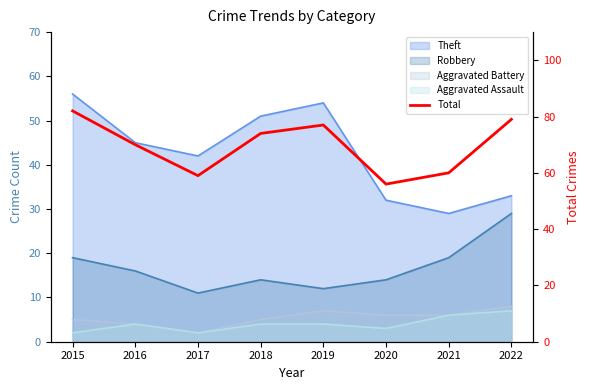

Approximately how many times larger is the value at 2015 compared to 2020?

1.5